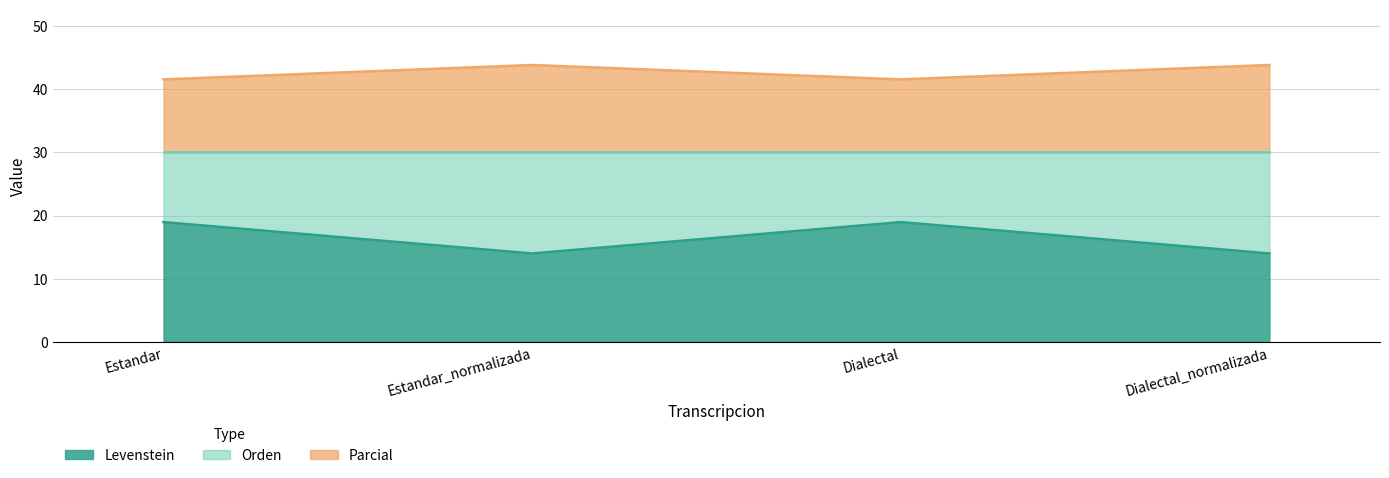

What is the difference between the maximum and second lowest values in the Levenstein series?

5.0